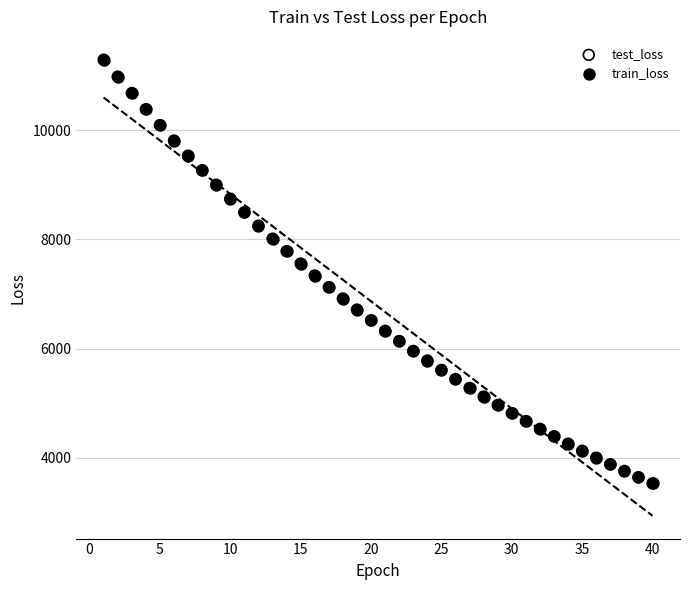

What are all the series names shown in the legend?

test_loss, train_loss